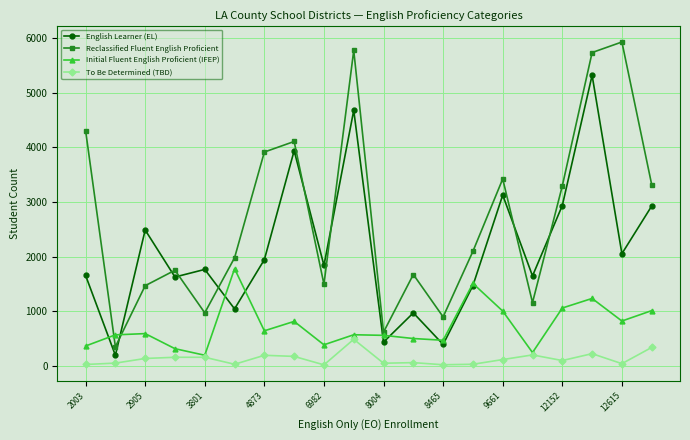

True or false: English Learner (EL) has more than 2 points higher than both neighbors.

True